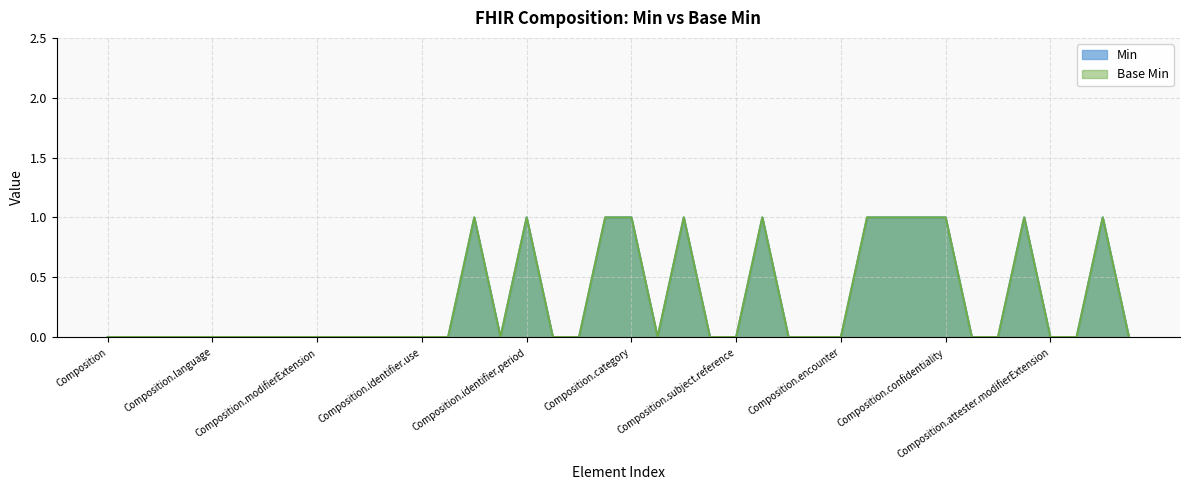

Which category has the highest value across all series?

Composition.identifier.system